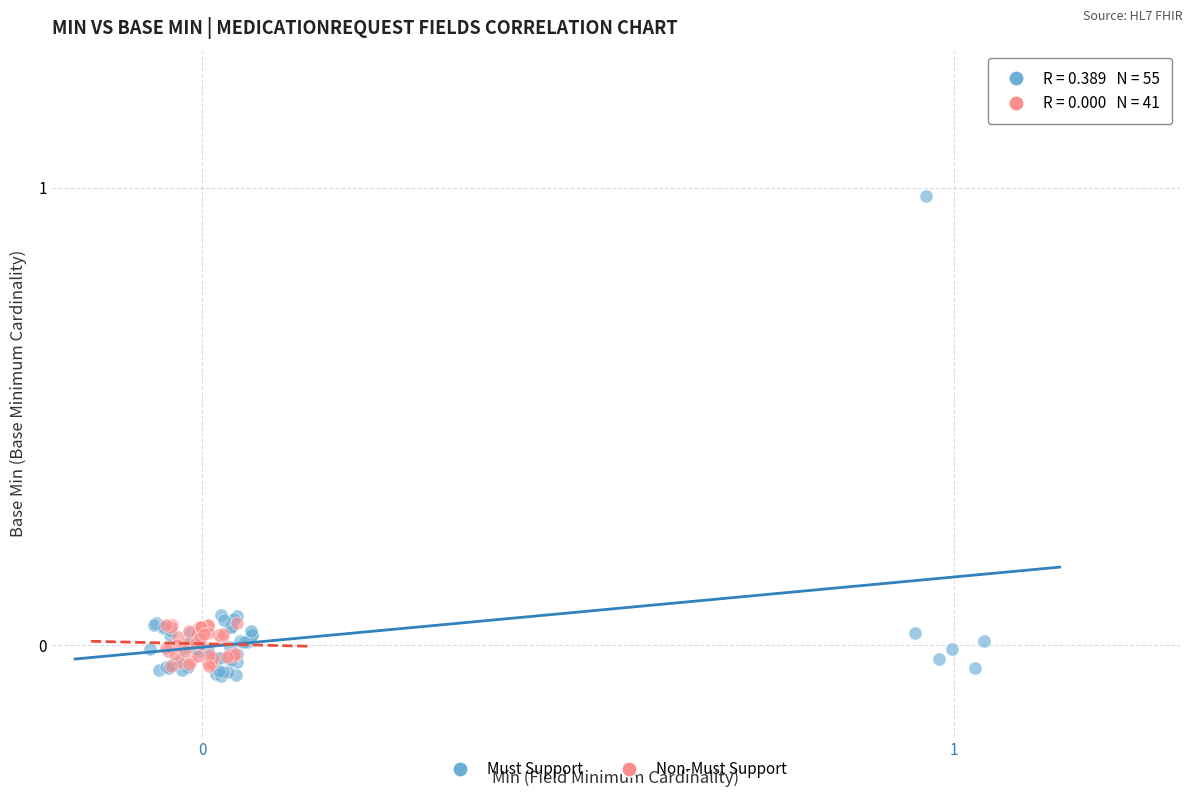

Which series has the largest Y range (max minus min)?

Must Support